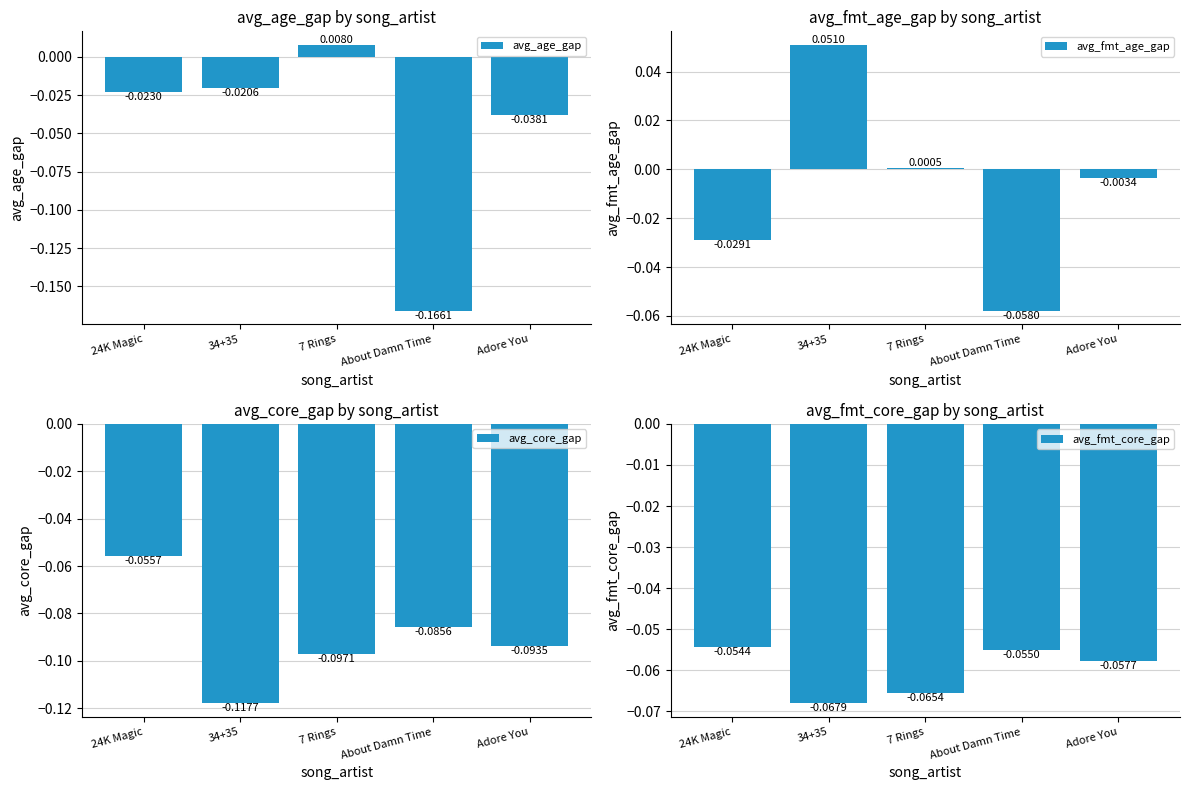

What is the difference between the highest and lowest values at About Damn Time?

0.1